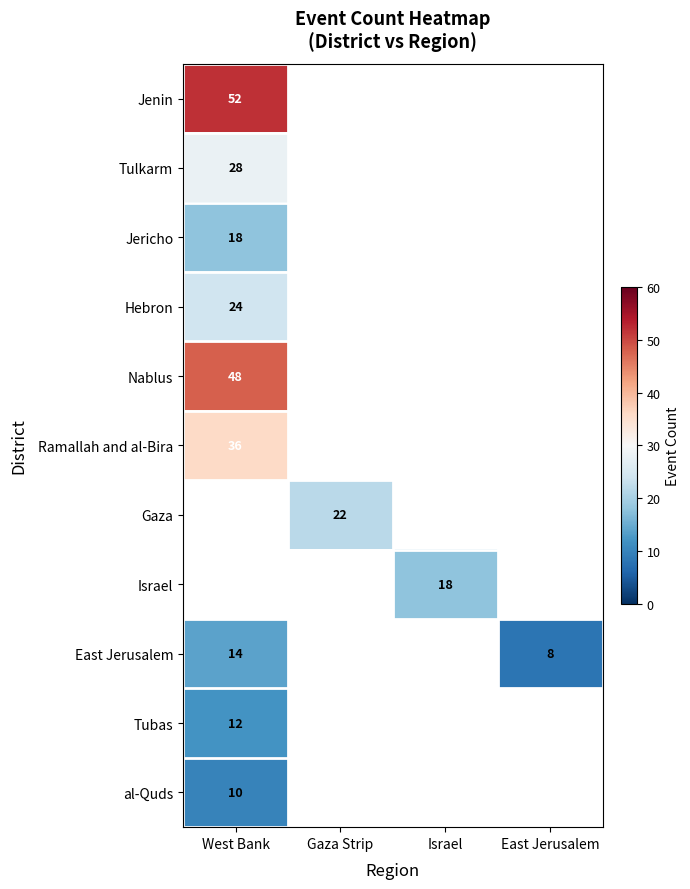

At how many categories does at least one series exceed 12?

3